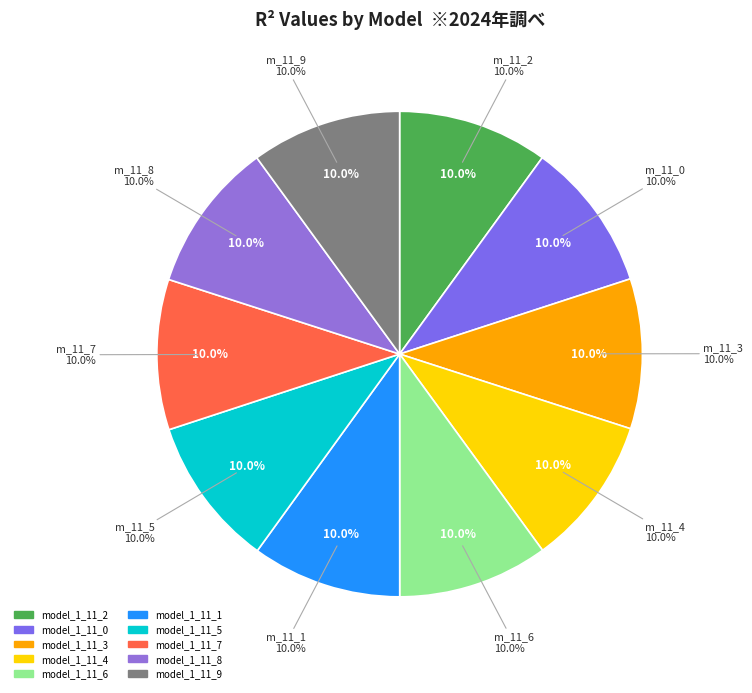

What is the total percentage of model_1_11_2 and model_1_11_0?

20.0%